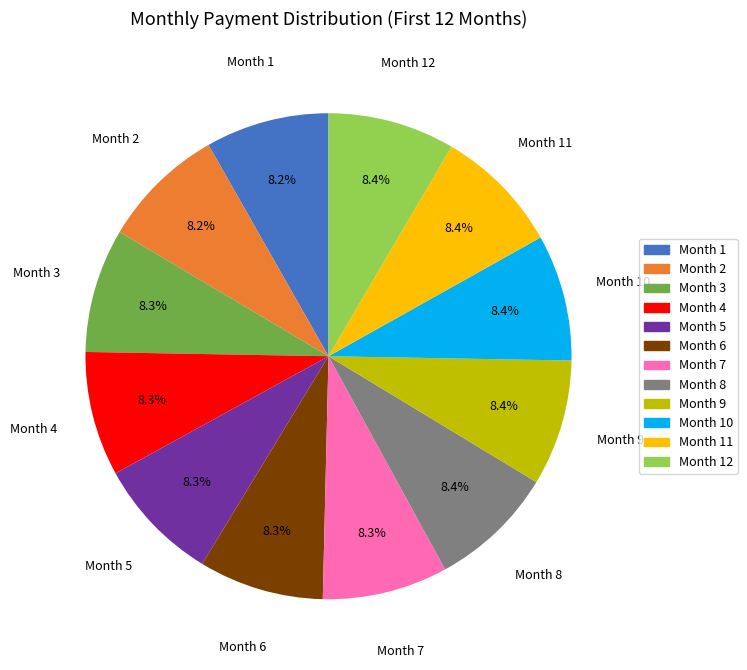

Is there a majority slice in this chart?

No